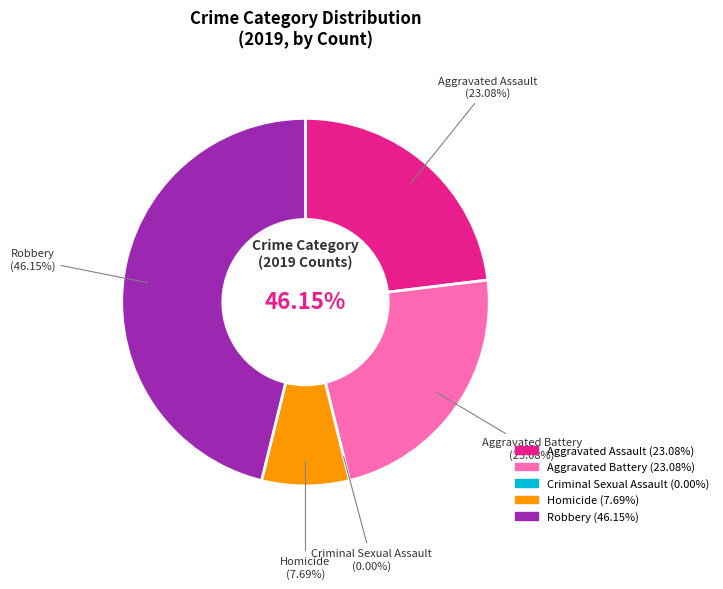

What percentage is the Aggravated Battery slice, to the nearest percent?

23%